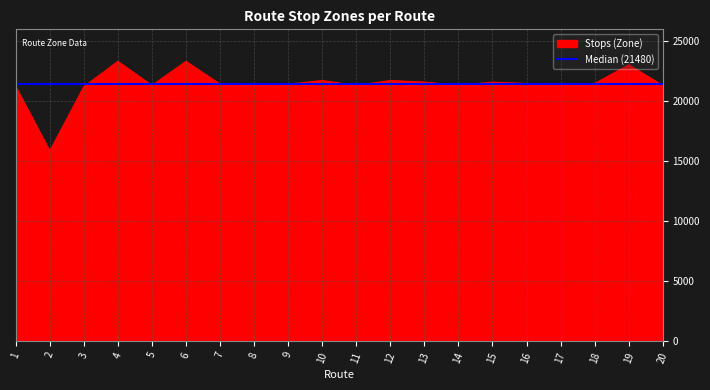

What is the sum of the values at 13 and 18?

43080